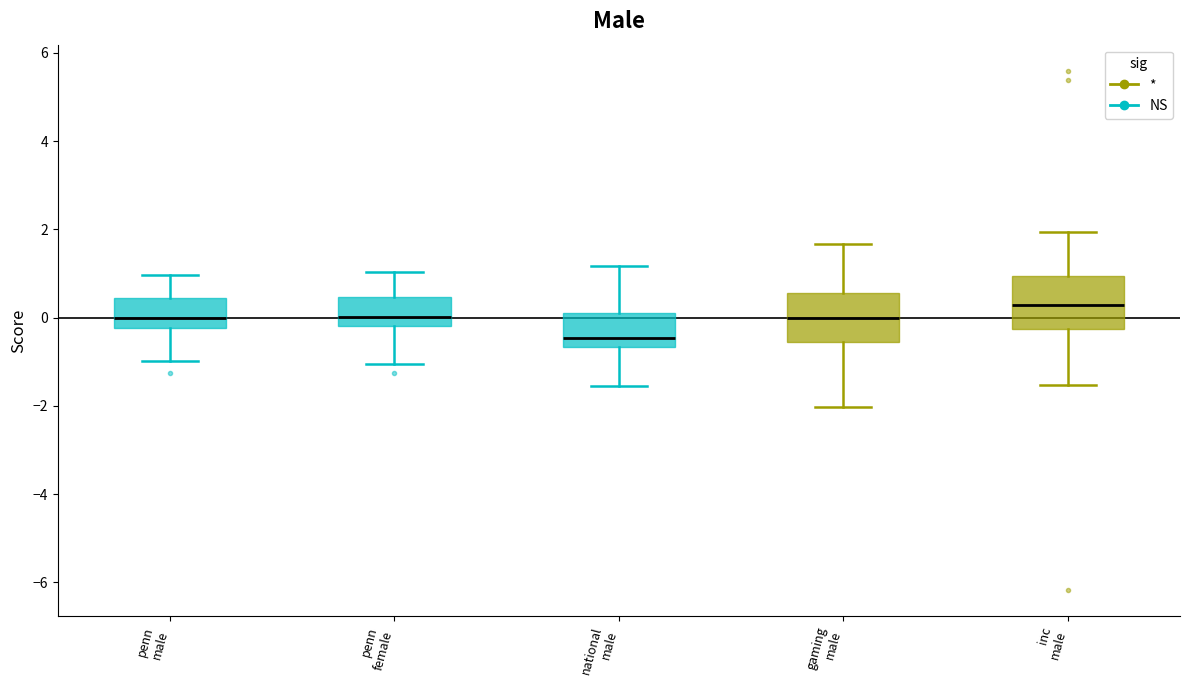

Reading left to right, transcribe this box plot: for each box, give where its median line is, the range the box spans, and where its two whiskers end, as read against the y-axis. The values are not printed on the chart, so give them approximately, as read against the axis.

penn male: median 0.0, box -0.2 to 0.4, whiskers -1.0 to 1.0
penn female: median 0.0, box -0.2 to 0.4, whiskers -1.0 to 1.0
national male: median -0.4, box -0.6 to 0.0, whiskers -1.6 to 1.2
gaming male: median 0.0, box -0.6 to 0.6, whiskers -2.0 to 1.6
inc male: median 0.2, box -0.2 to 1.0, whiskers -1.6 to 2.0